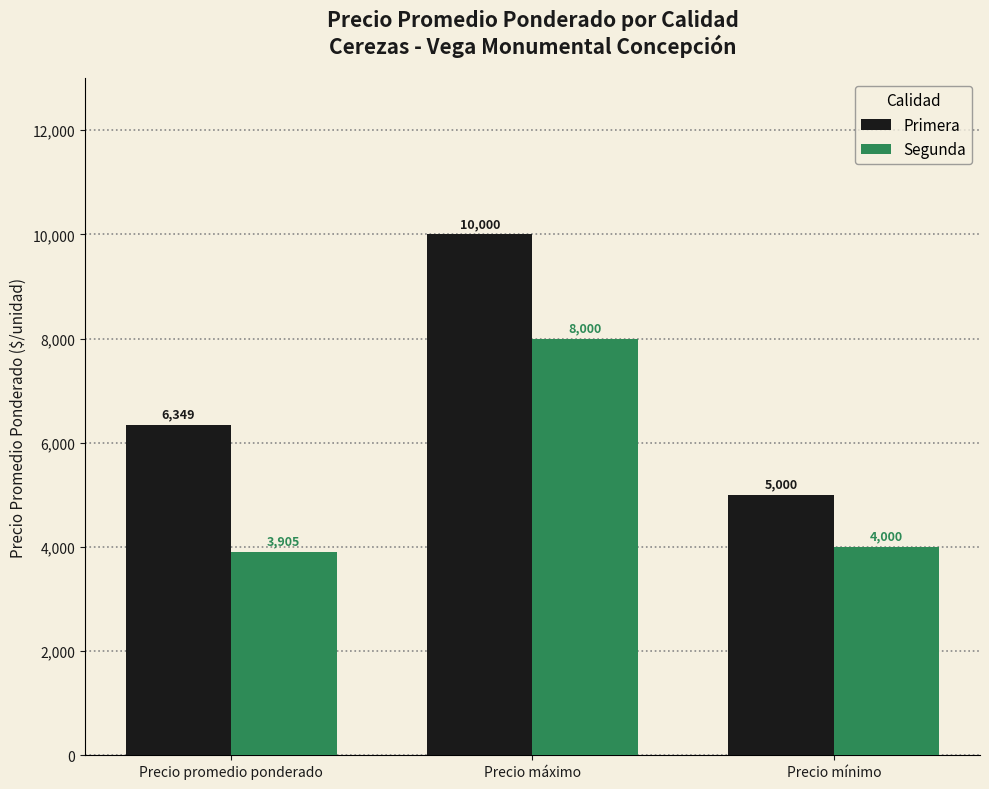

At which category does the chart reach its minimum across all series?

Precio promedio ponderado